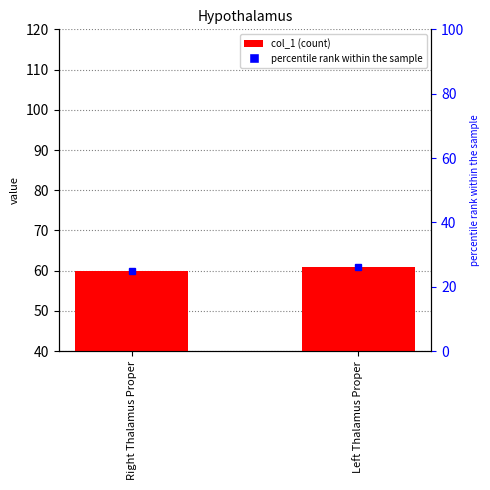

What is the label of the 2nd bar from the left?

Left Thalamus Proper